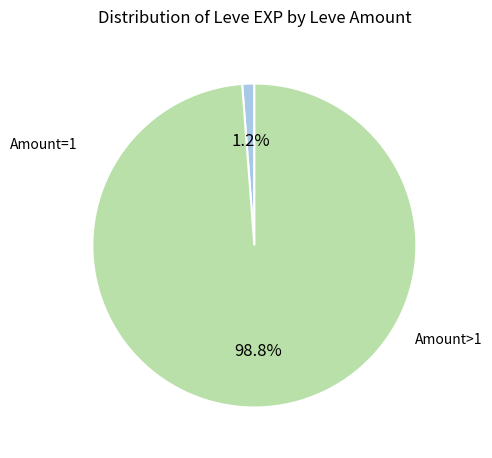

Does any single category account for the majority?

Yes